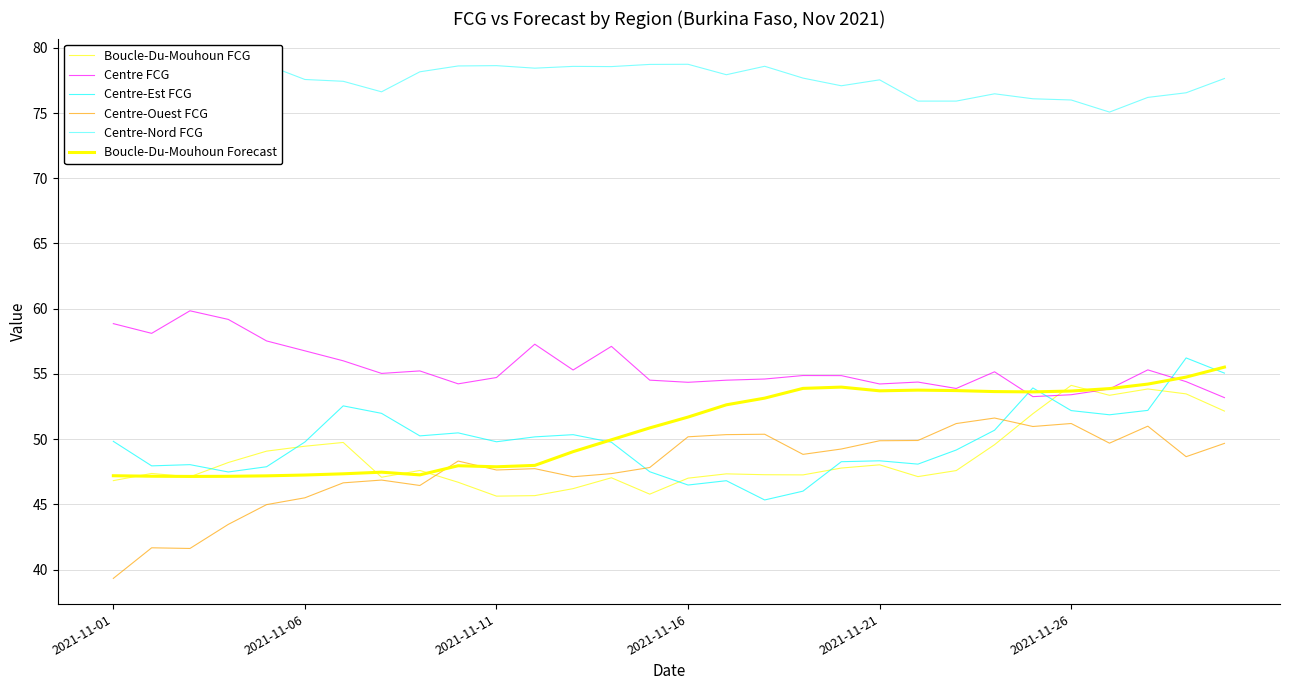

Does the chart have visible grid lines?

Yes